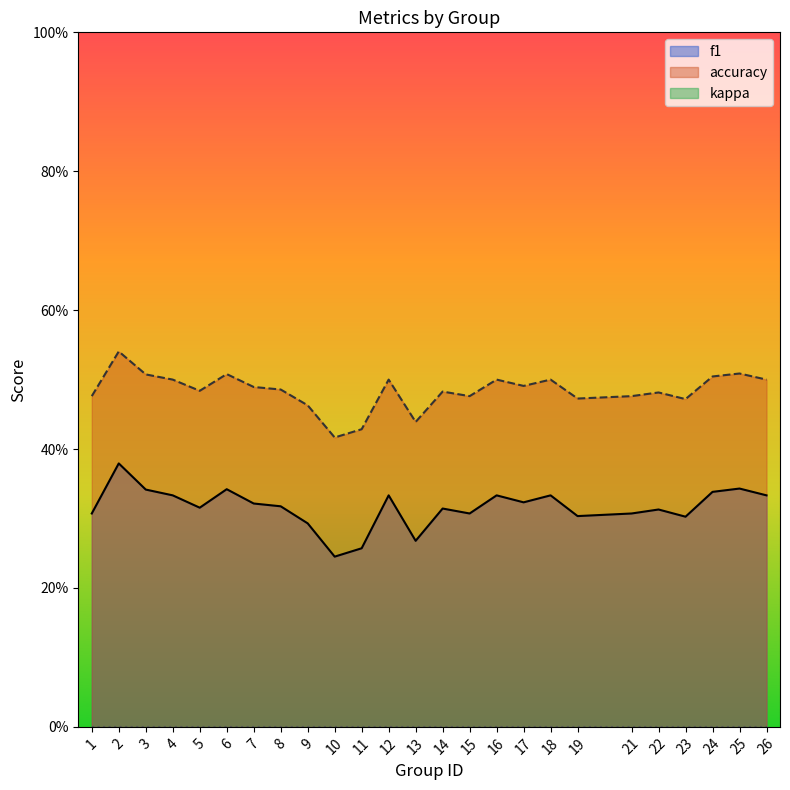

At 13, list the series in order from largest to smallest.

accuracy, f1